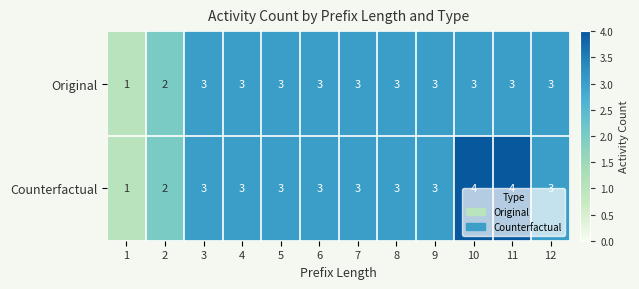

How many Original values are between 3 and 4?

10